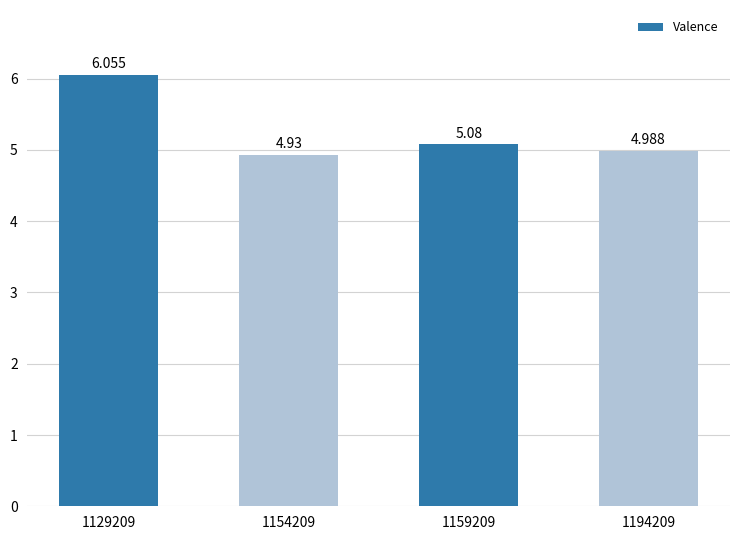

Where is the data nearest to the value 5?

1194209